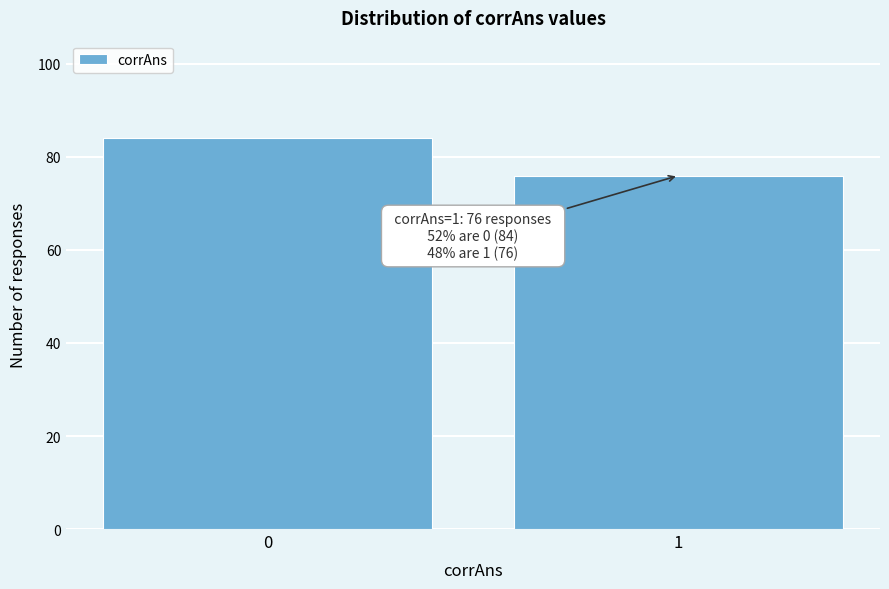

Reading left to right, list all the values displayed in this chart.

0=84	1=76